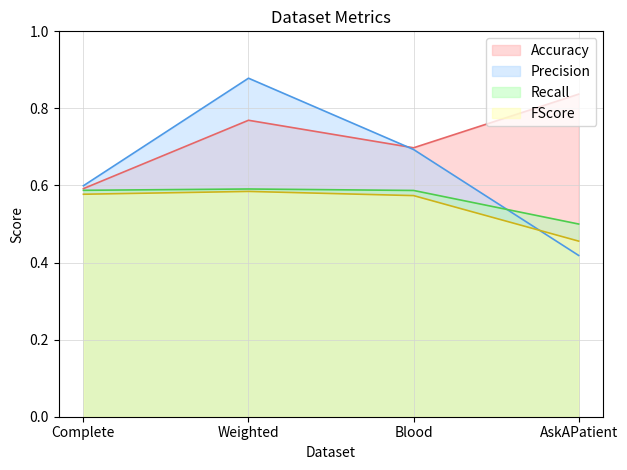

How many interior local peaks does the Recall series have?

1